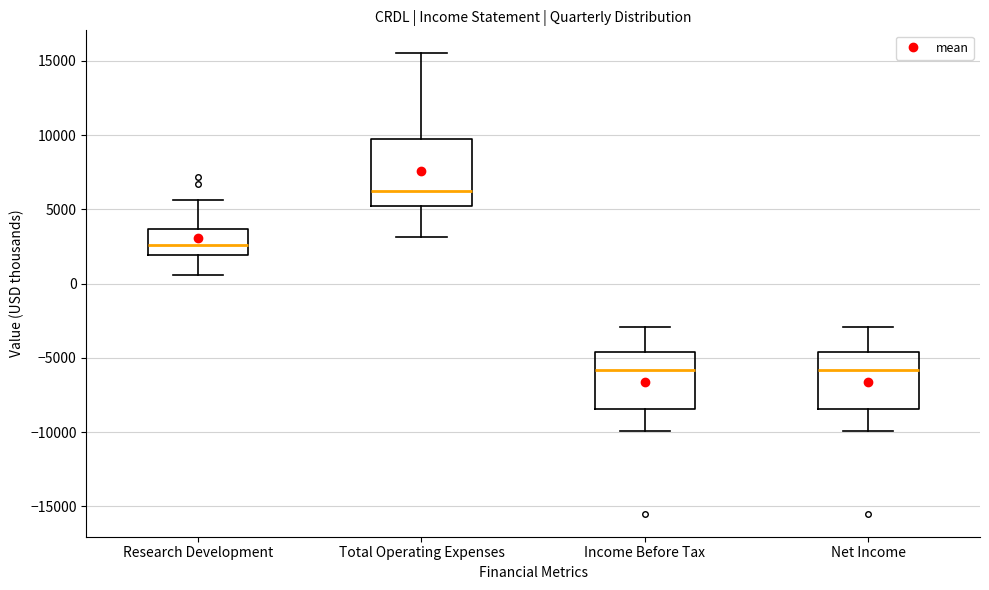

Where does the upper whisker of the box for Research Development end on the y-axis? The values are not printed on the chart, so give them approximately, as read against the axis.

5500